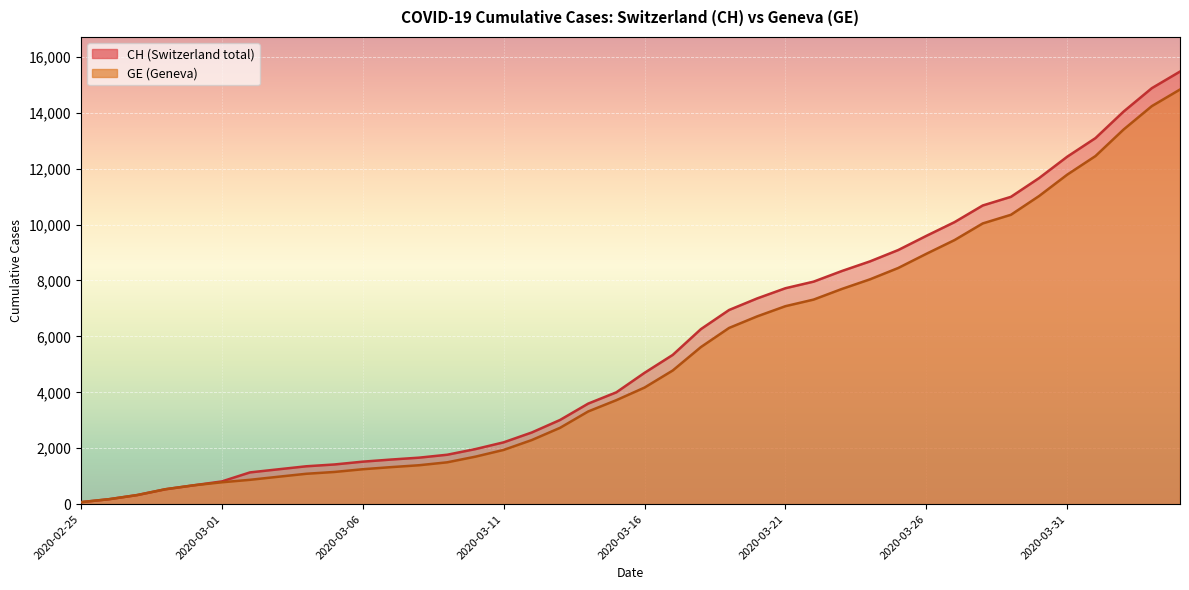

Reading right to left, extract all data points from this chart.

CH: 2020-04-04=15470	2020-04-03=14876	2020-04-02=14041	2020-04-01=13090	2020-03-31=12427	2020-03-30=11661	2020-03-29=10990	2020-03-28=10681	2020-03-27=10086	2020-03-26=9595	2020-03-25=9087	2020-03-24=8682	2020-03-23=8337	2020-03-22=7958	2020-03-21=7722	2020-03-20=7359	2020-03-19=6944	2020-03-18=6260	2020-03-17=5337	2020-03-16=4697	2020-03-15=4000	2020-03-14=3596	2020-03-13=3010	2020-03-12=2564	2020-03-11=2211	2020-03-10=1970	2020-03-09=1768	2020-03-08=1663	2020-03-07=1595	2020-03-06=1520	2020-03-05=1420	2020-03-04=1355	2020-03-03=1246	2020-03-02=1136	2020-03-01=813	2020-02-29=674	2020-02-28=534	2020-02-27=326	2020-02-26=178	2020-02-25=72
GE: 2020-04-04=14828	2020-04-03=14234	2020-04-02=13399	2020-04-01=12448	2020-03-31=11785	2020-03-30=11019	2020-03-29=10348	2020-03-28=10039	2020-03-27=9444	2020-03-26=8953	2020-03-25=8445	2020-03-24=8040	2020-03-23=7695	2020-03-22=7316	2020-03-21=7080	2020-03-20=6717	2020-03-19=6302	2020-03-18=5618	2020-03-17=4780	2020-03-16=4170	2020-03-15=3719	2020-03-14=3315	2020-03-13=2729	2020-03-12=2293	2020-03-11=1940	2020-03-10=1699	2020-03-09=1497	2020-03-08=1392	2020-03-07=1324	2020-03-06=1249	2020-03-05=1152	2020-03-04=1087	2020-03-03=980	2020-03-02=871	2020-03-01=783	2020-02-29=674	2020-02-28=534	2020-02-27=326	2020-02-26=178	2020-02-25=72